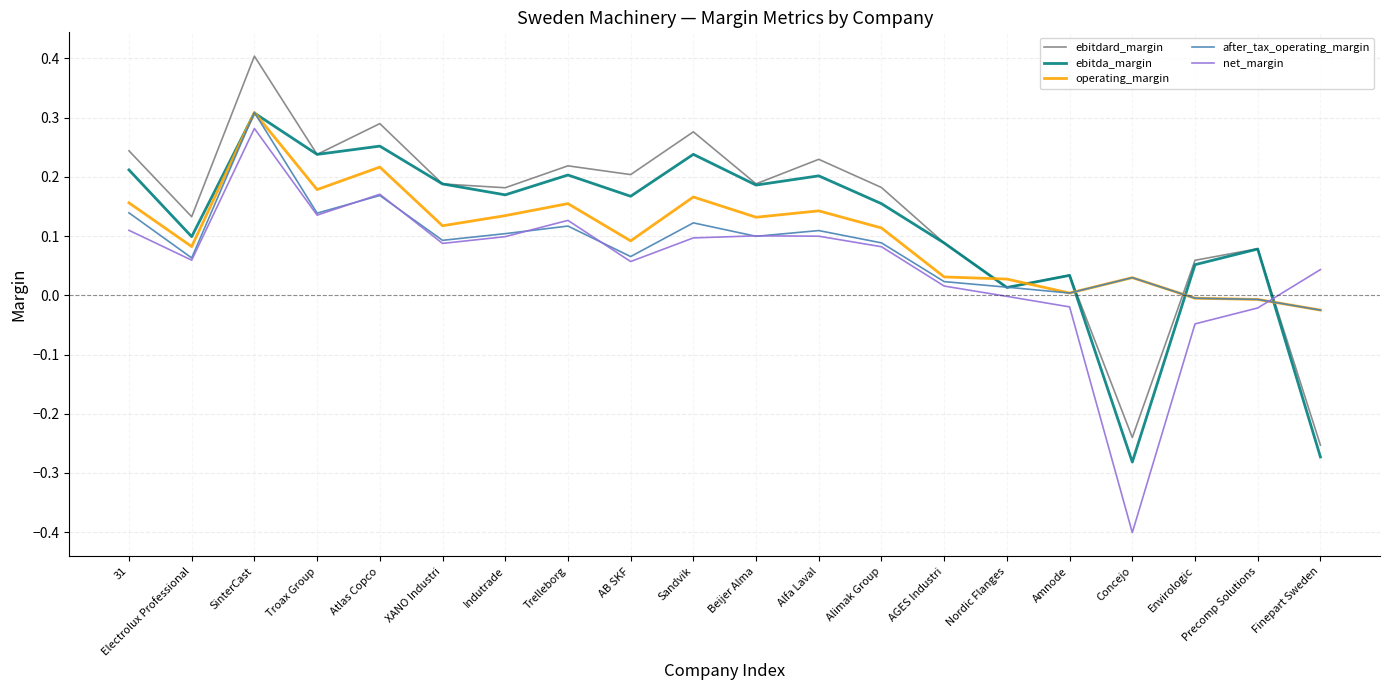

Which series ends up on top after the final intersection of after_tax_operating_margin and ebitda_margin?

after_tax_operating_margin